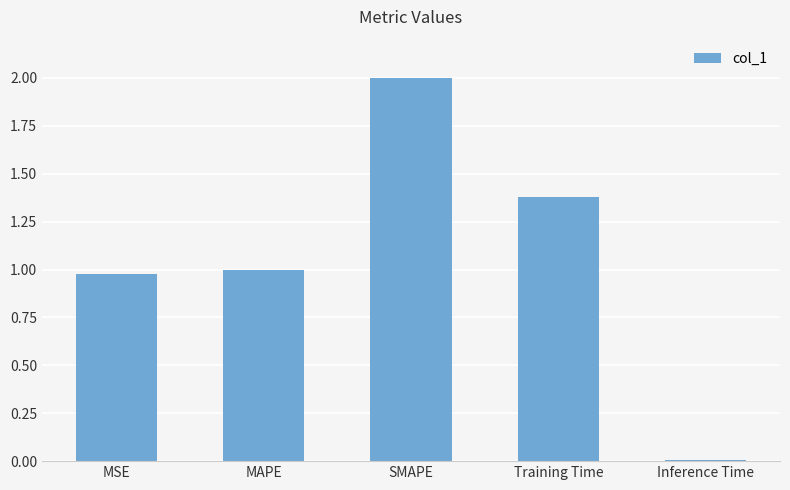

Between SMAPE and MAPE, which is larger?

SMAPE